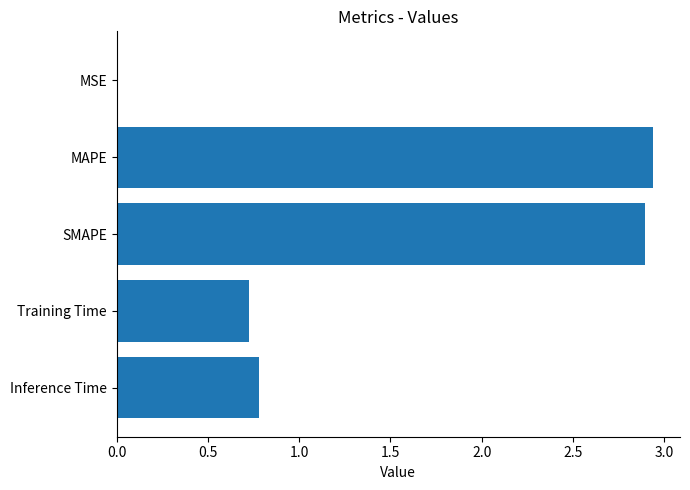

Is it true that the value at Training Time is 0.2?

False